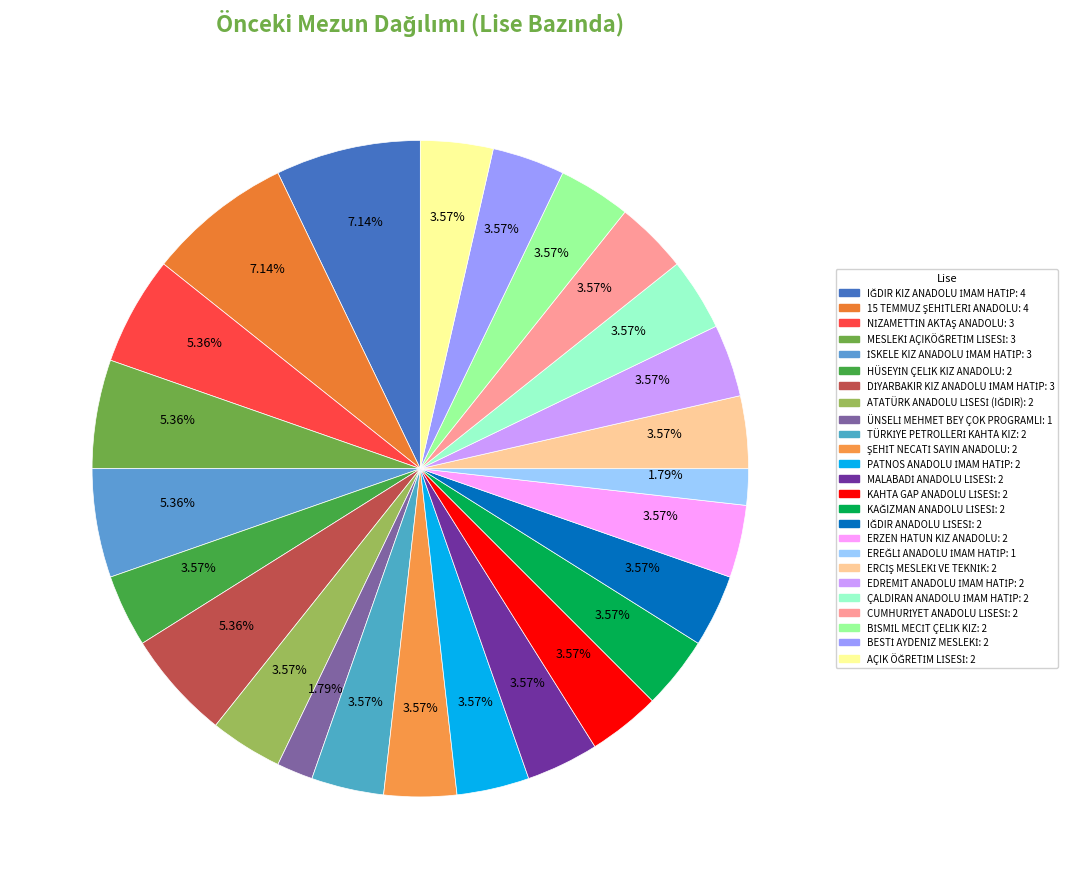

Is there a majority slice in this chart?

No